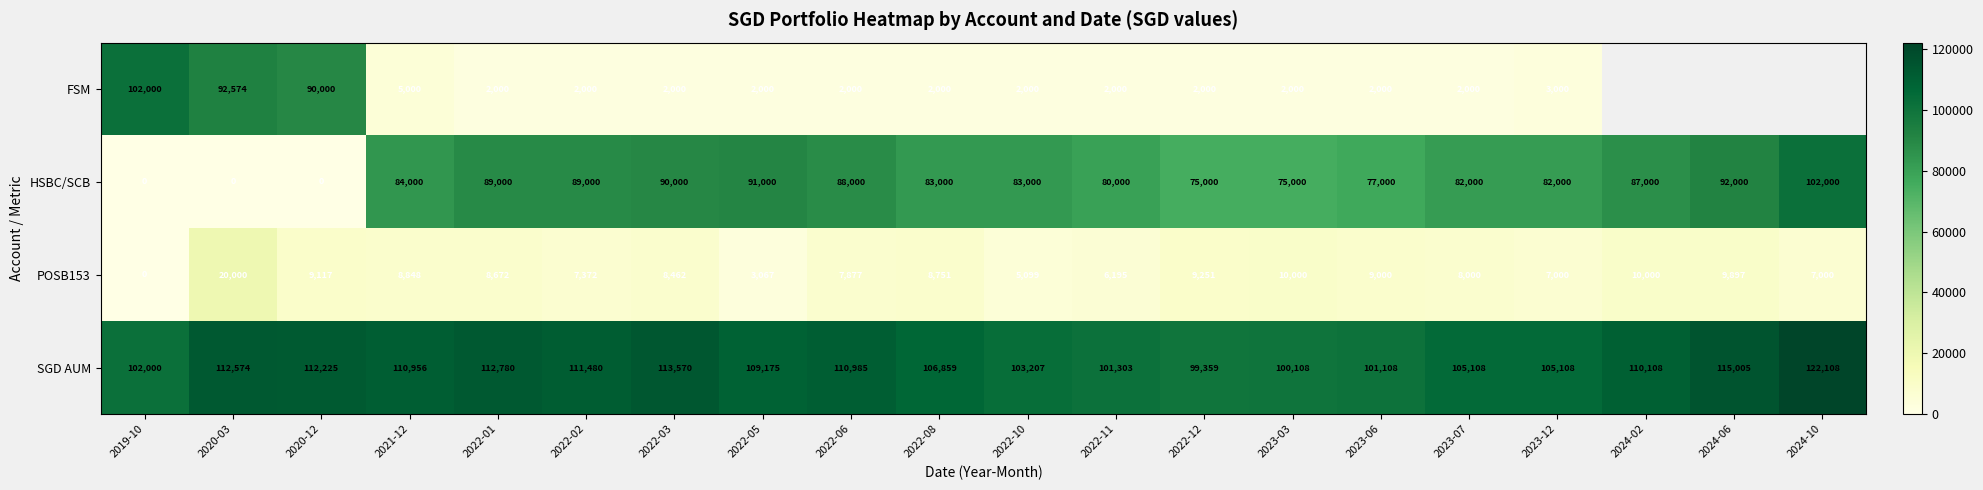

The value of SGD AUM at 2024-06 is 57132. True or false?

False